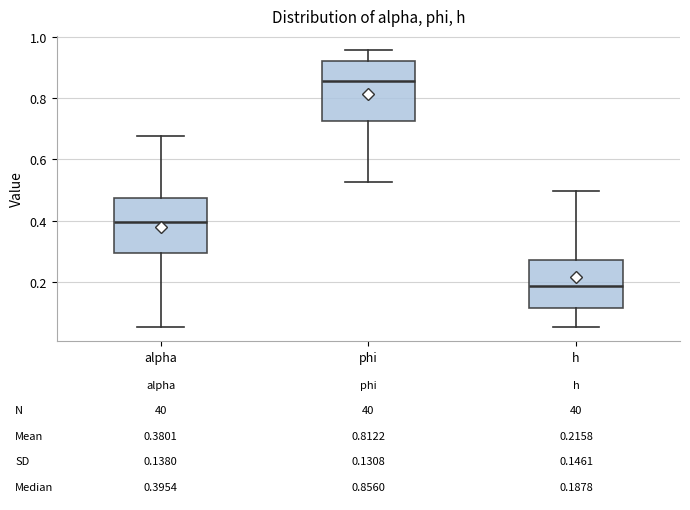

Which box has the lowest median line?

h